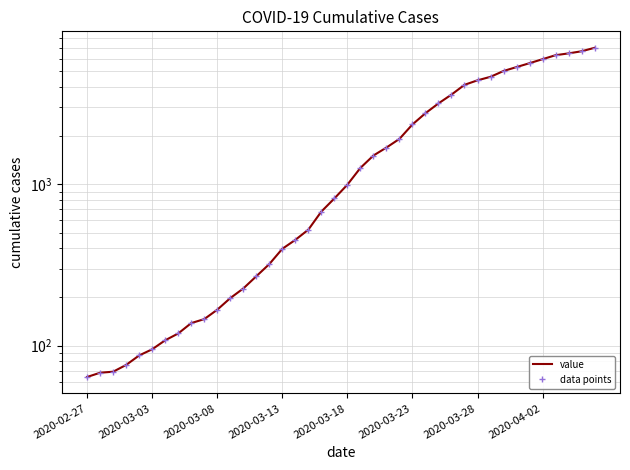

What is the sum of all values?

85677